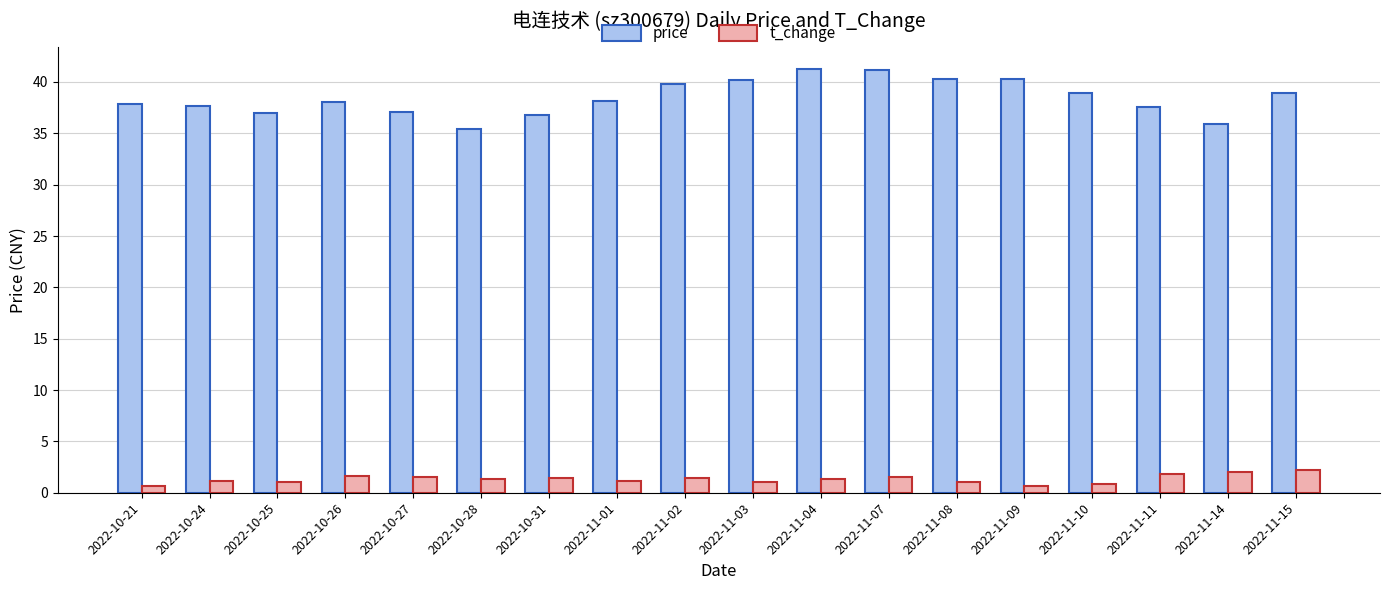

What position from the left is 2022-11-10?

15